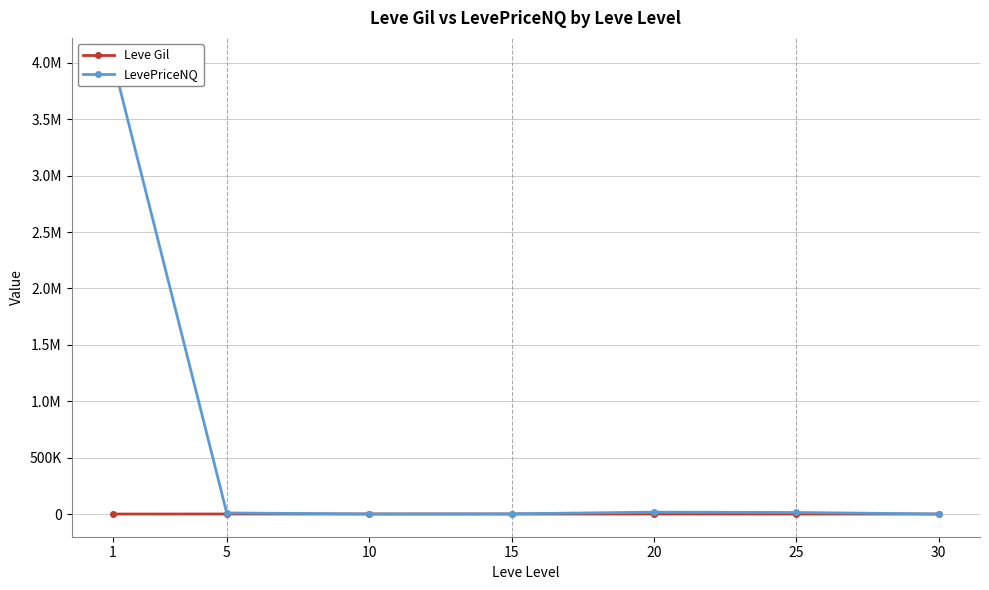

What is the difference between the maximum and minimum values in the LevePriceNQ series?

4019259.7